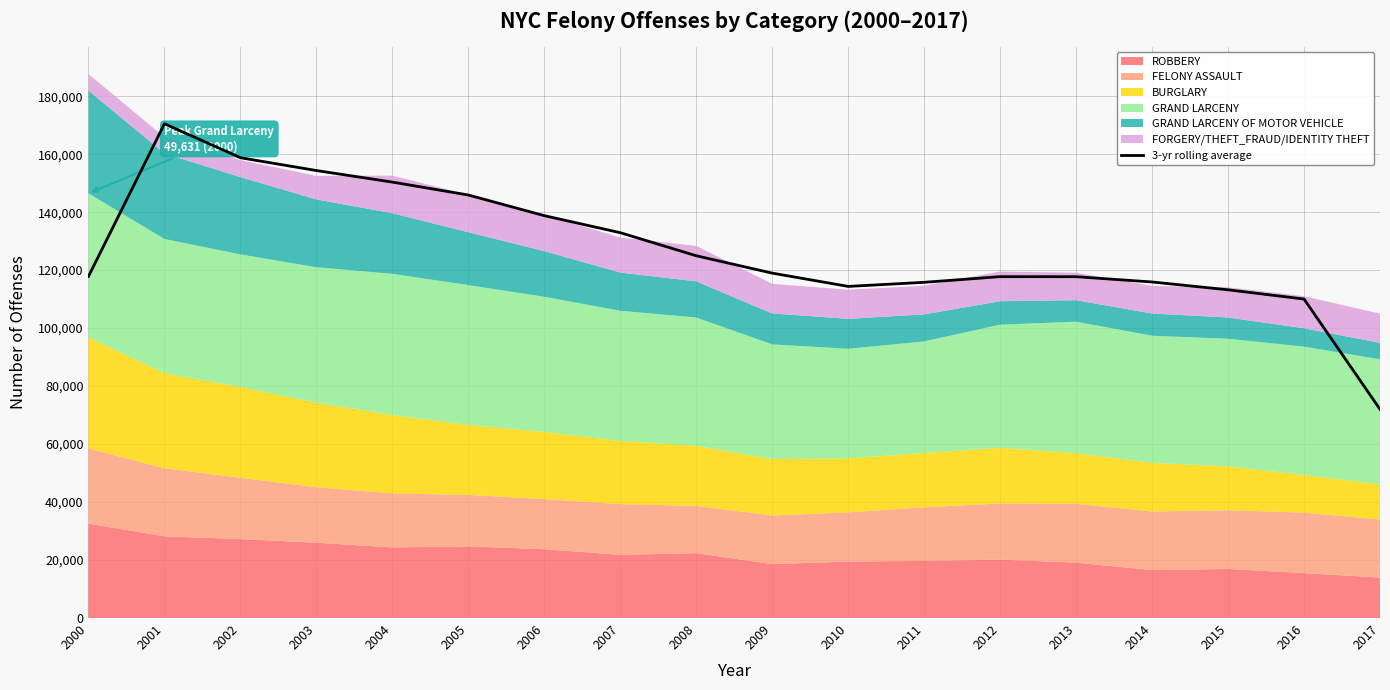

What is the sum of the values at 2013 and 2001?

288207.3